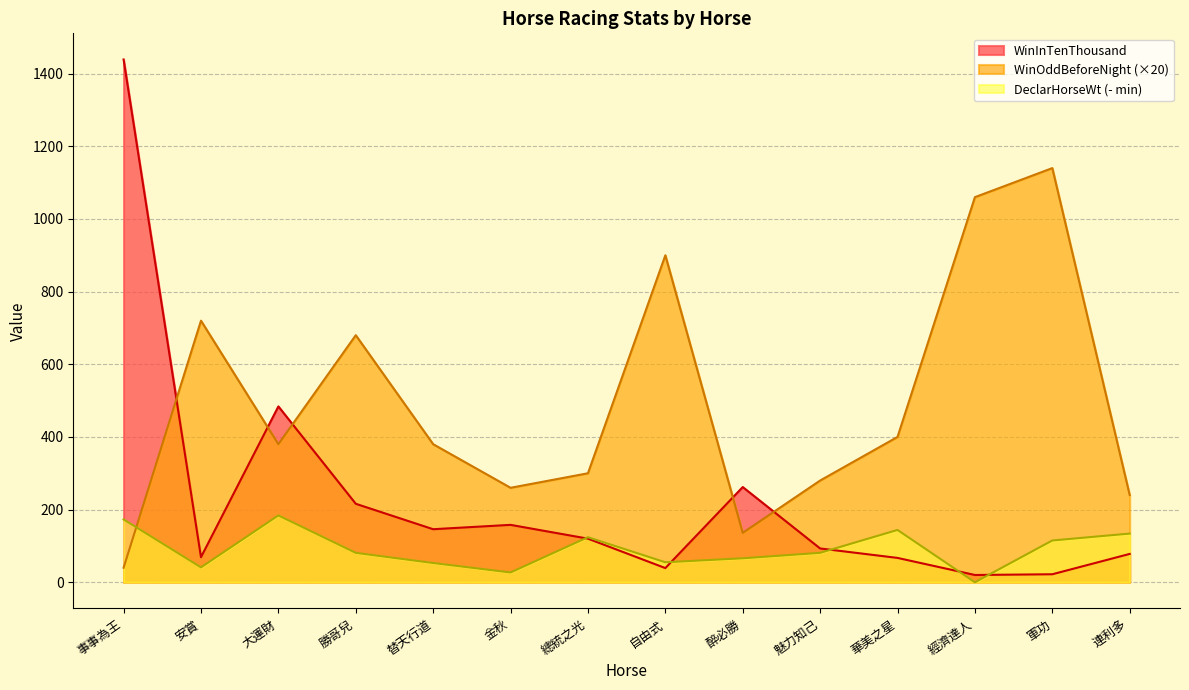

Is the value of WinOddBeforeNight at 安賞 greater than the value of WinInTenThousand at 安賞?

Yes